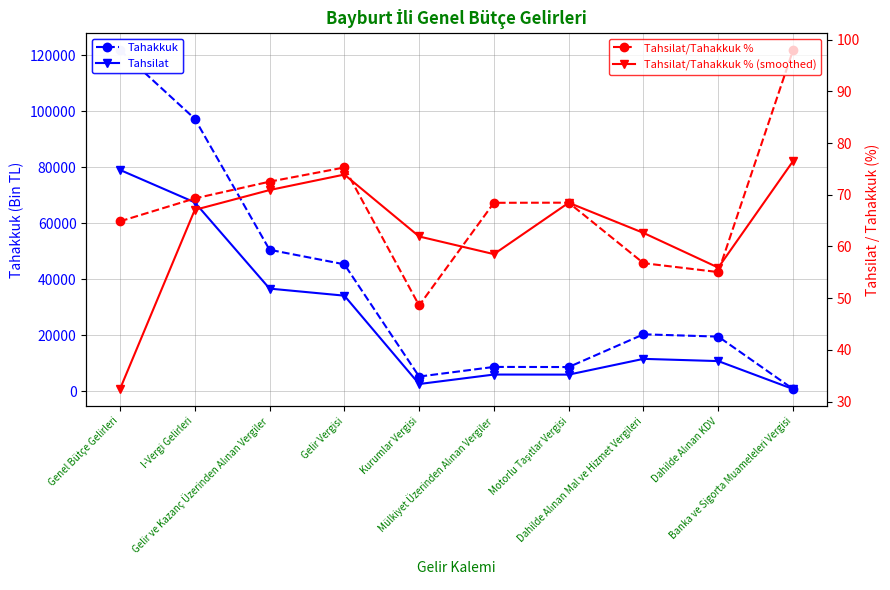

How many data points in Tahakkuk are above 20280?

4